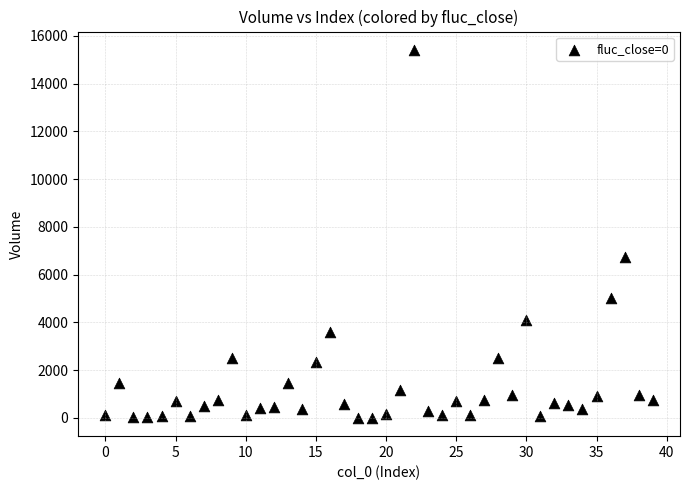

What Y value in the scatter plot is closest to 7707?

6736.5